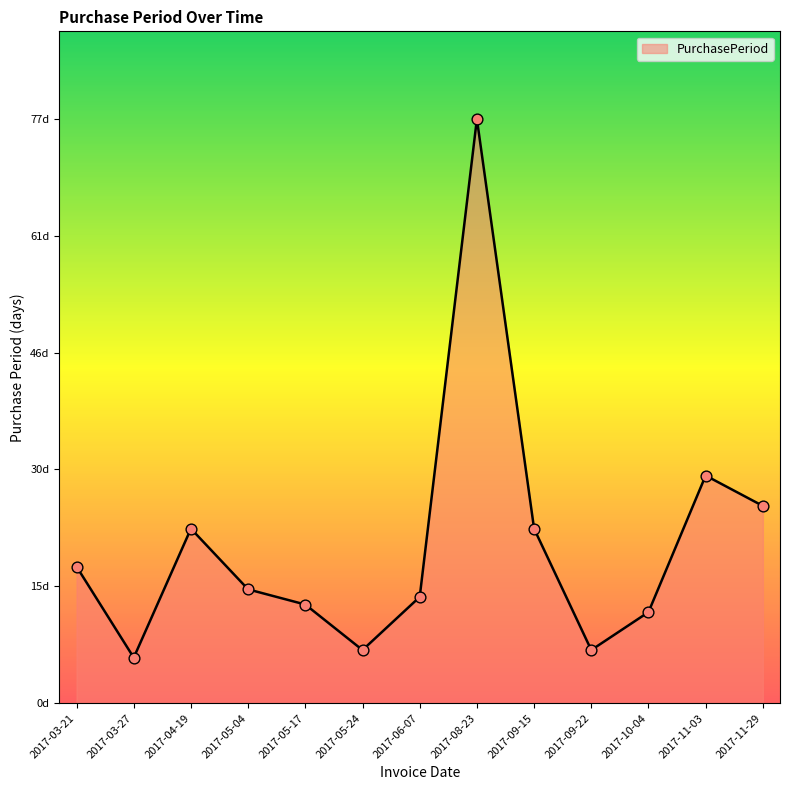

Between 2017-03-21 and 2017-03-27, which is larger?

2017-03-21